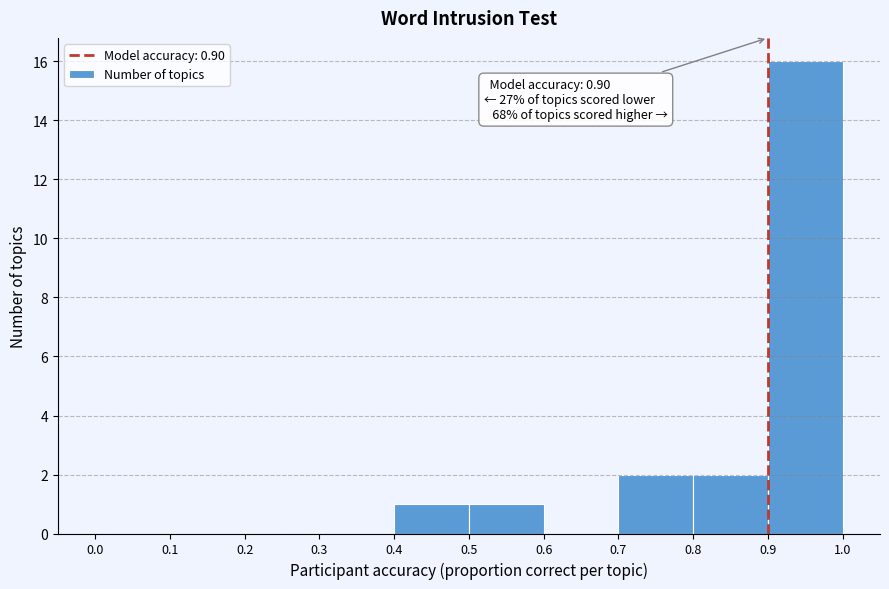

Which range on the x-axis has the tallest bar?

0.9 to 1.0